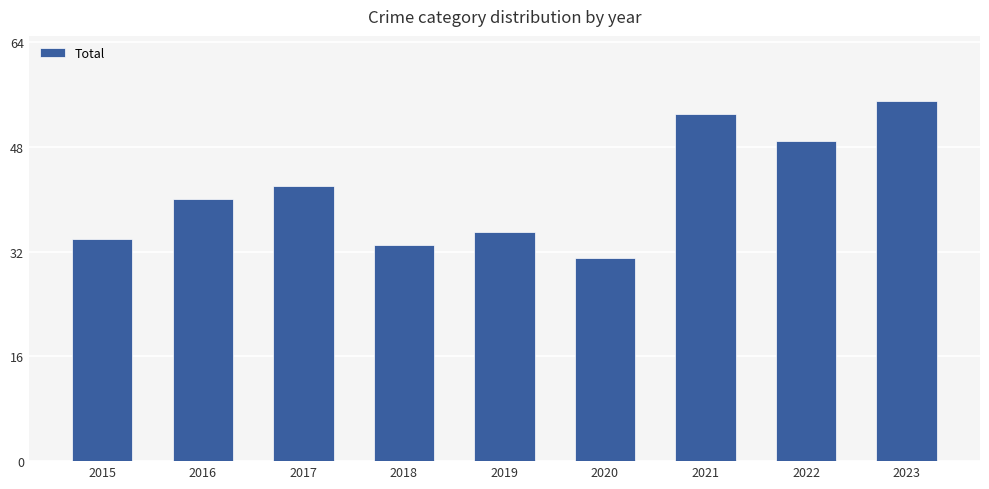

Does the chart contain stacked bars?

No